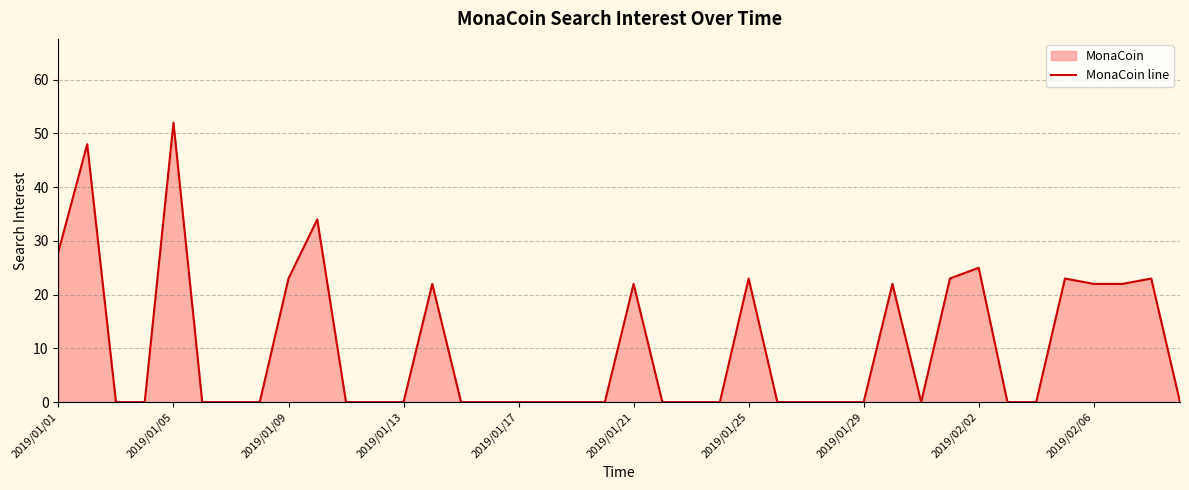

How many positive values are there?

15